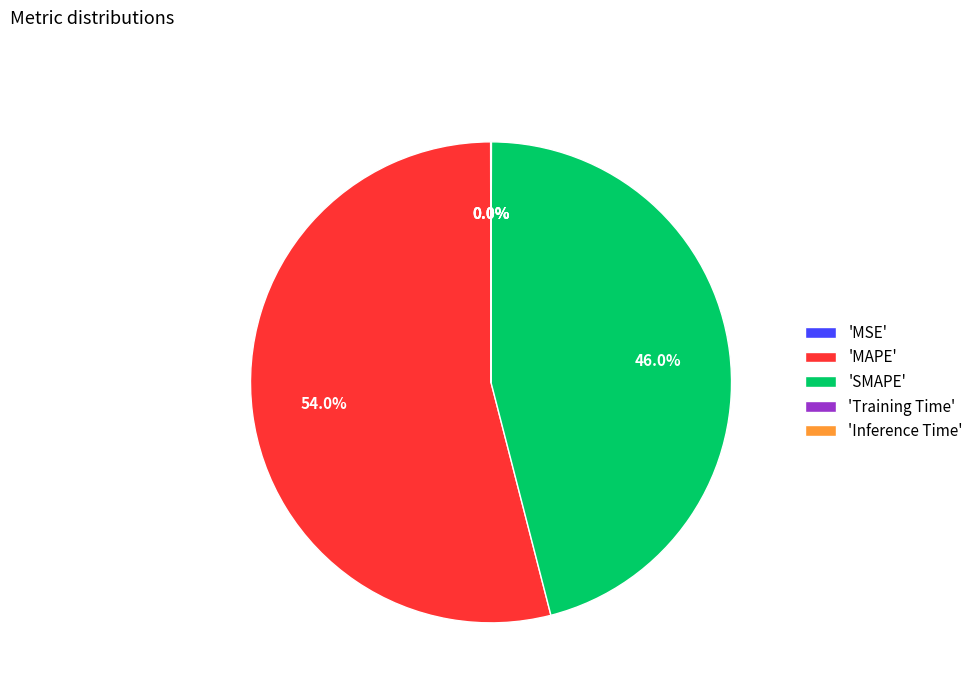

What percentage is NOT represented by 'MAPE'?

46.0%